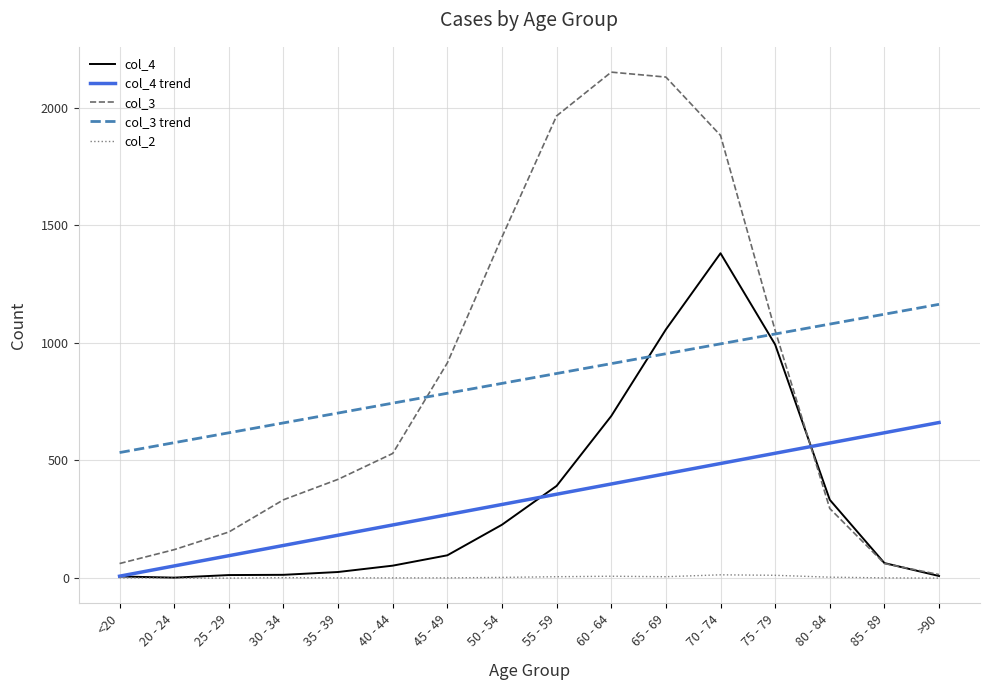

Is the value of col_4 at 65 - 69 greater than the value of col_2 at 75 - 79?

Yes